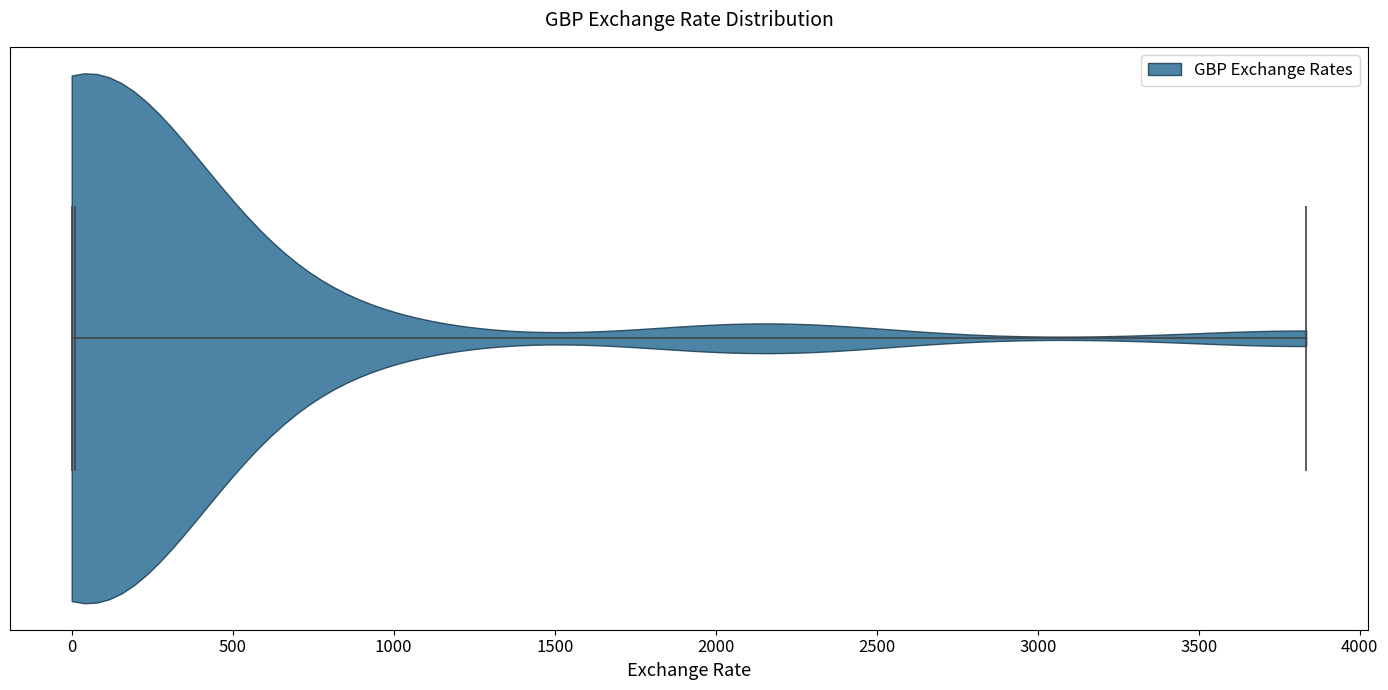

What is the lowest point the violin reaches on the x-axis? The values are not printed on the chart, so give them approximately, as read against the axis.

0